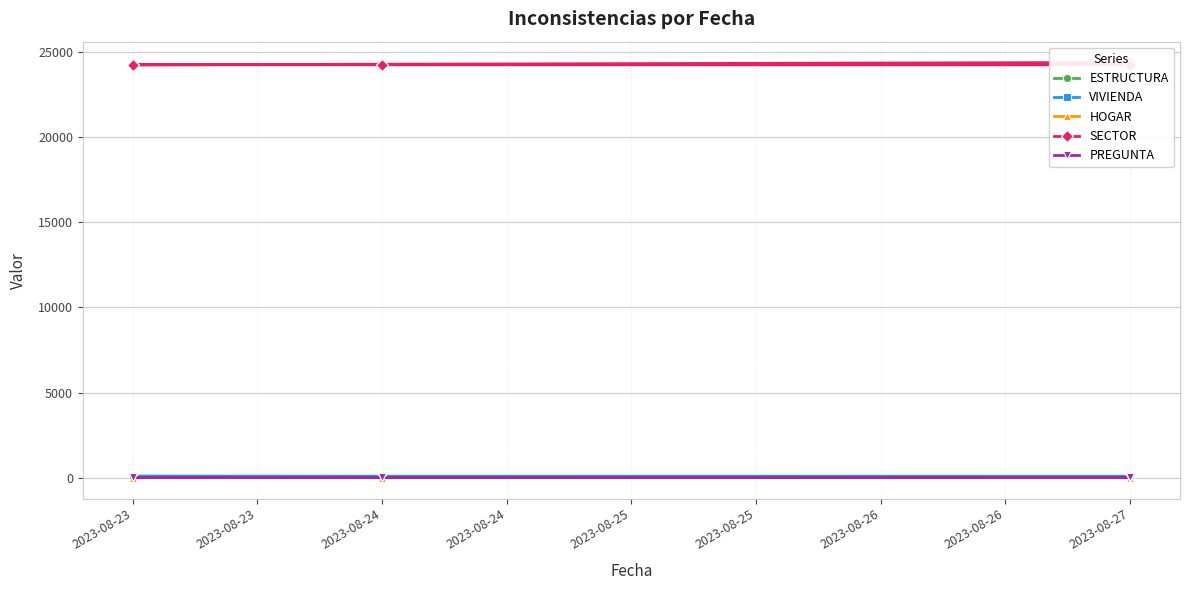

What is the difference between the maximum and minimum values in the ESTRUCTURA series?

56